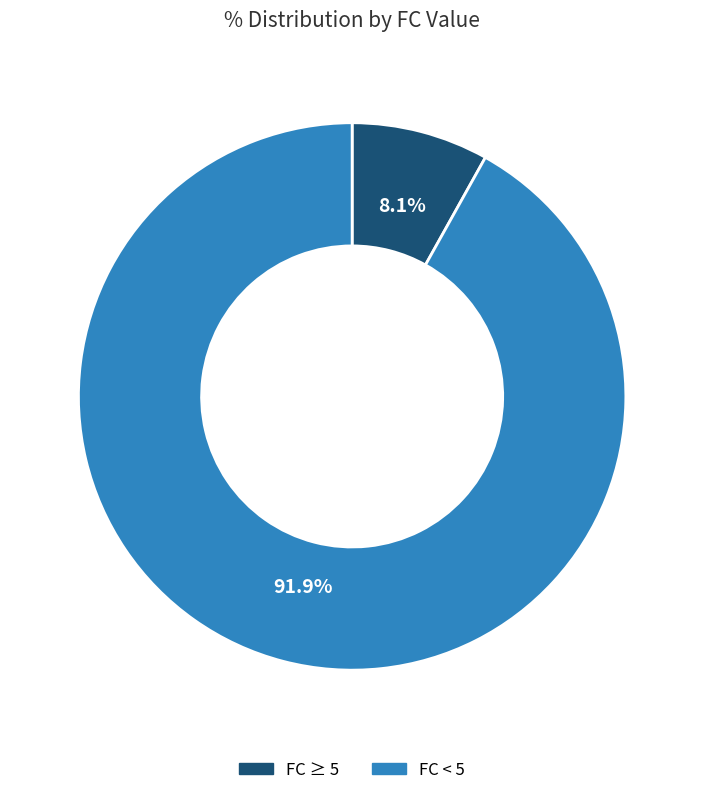

Is there any slice that represents more than half of the pie?

Yes